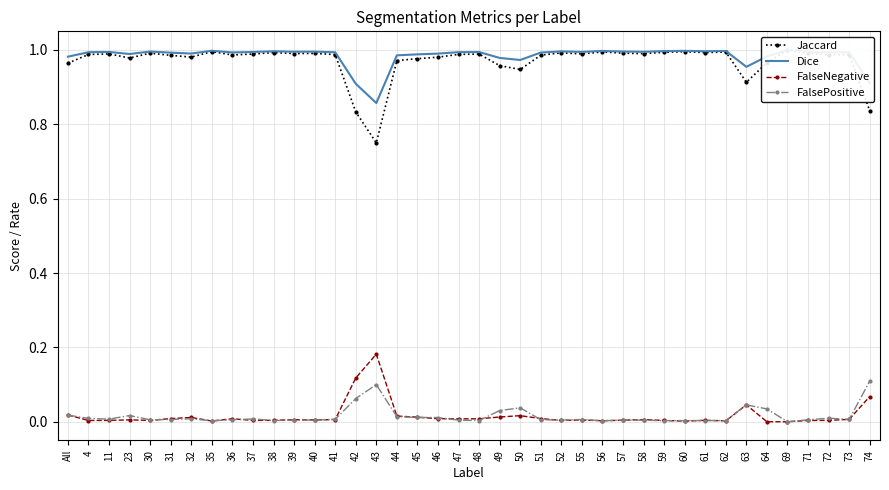

Between 39 and 42, which is larger?

39